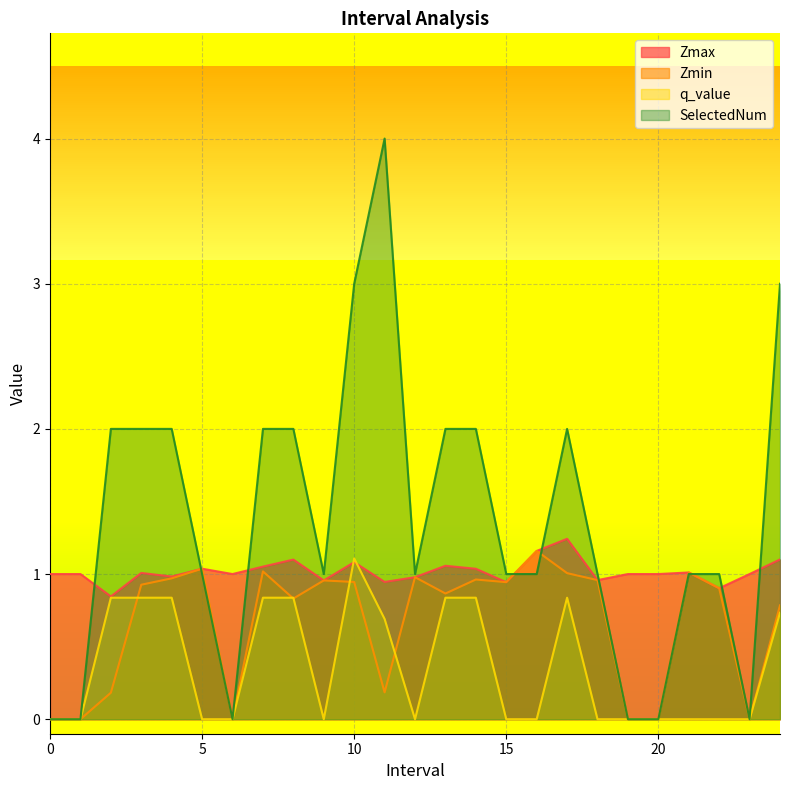

True or false: Zmax has more than 0 points higher than both neighbors.

True